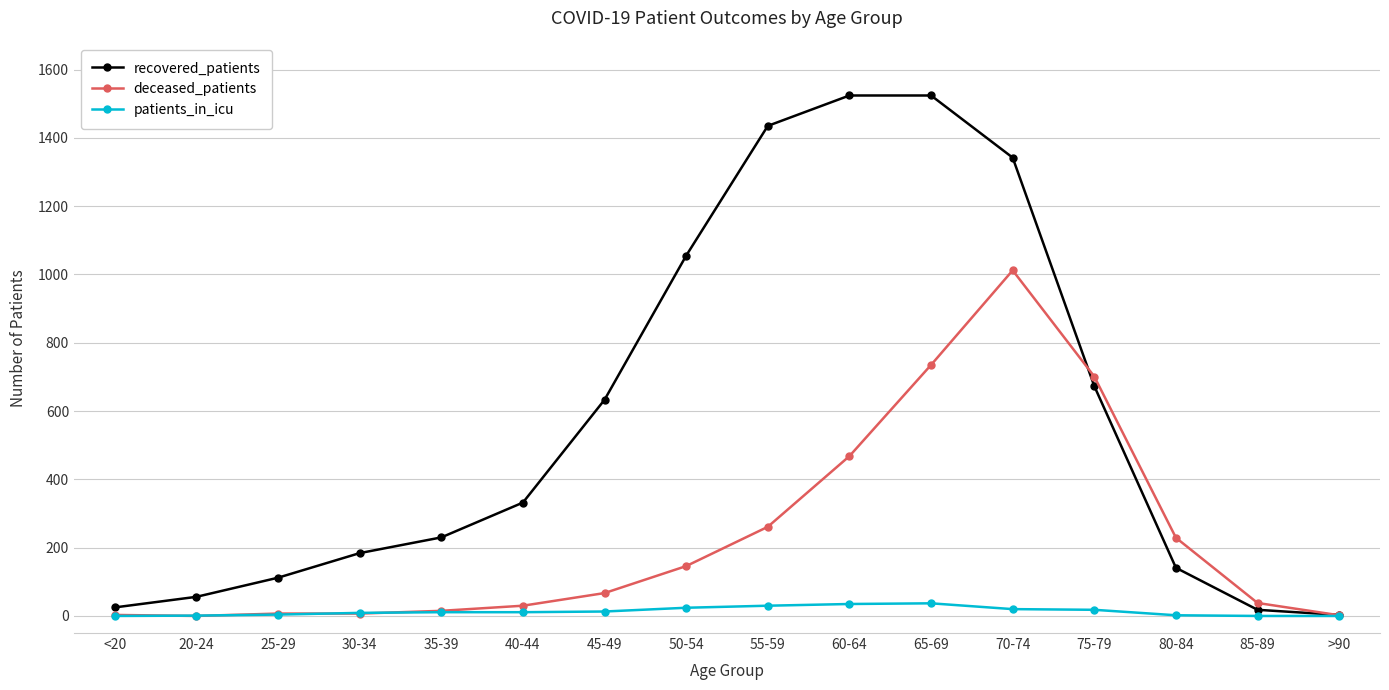

At which category is the sum across all series the highest?

70-74